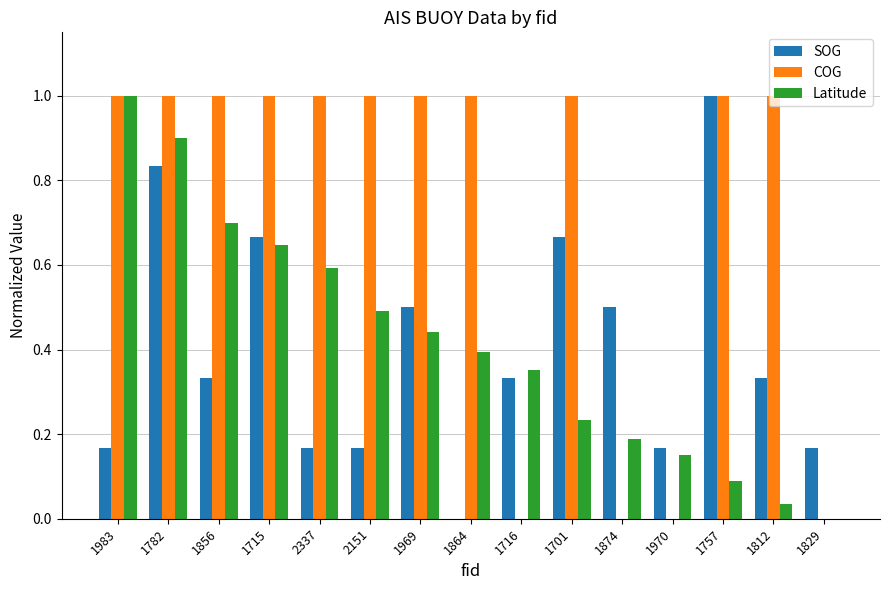

The value of SOG at 1715 is 1.1. True or false?

False